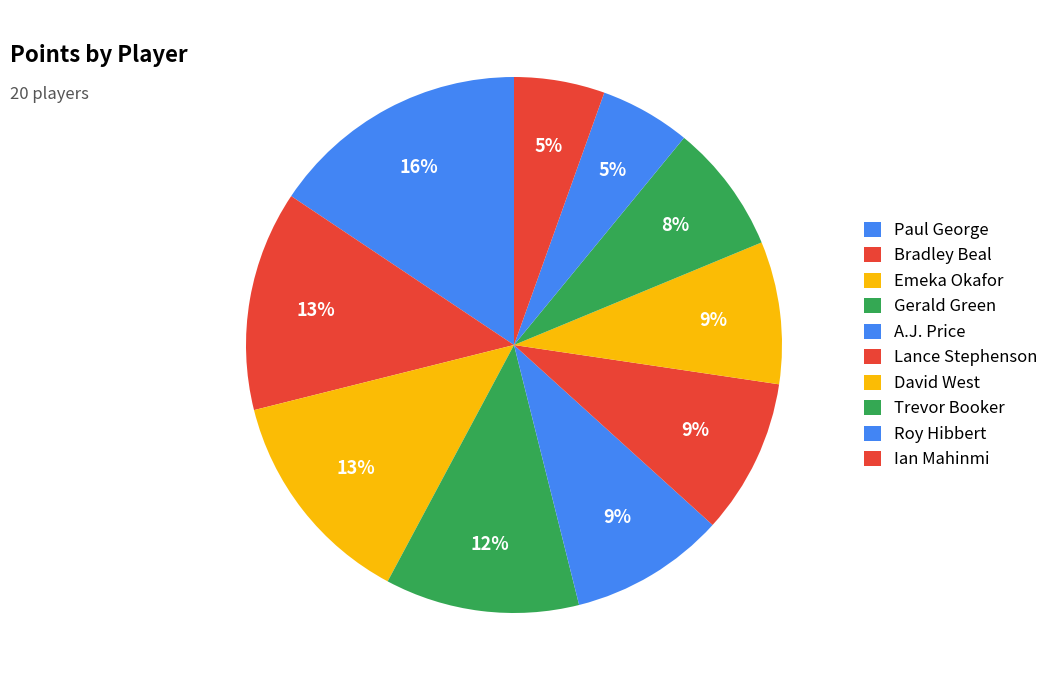

What is the smallest slice in the pie chart?

Roy Hibbert